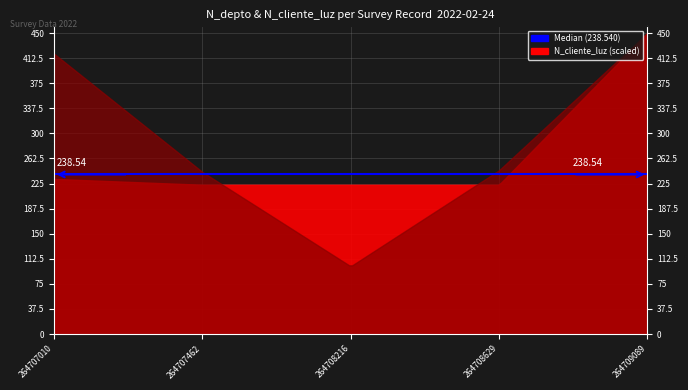

True or false: N_depto has a value of 1508 at 264707462.

True